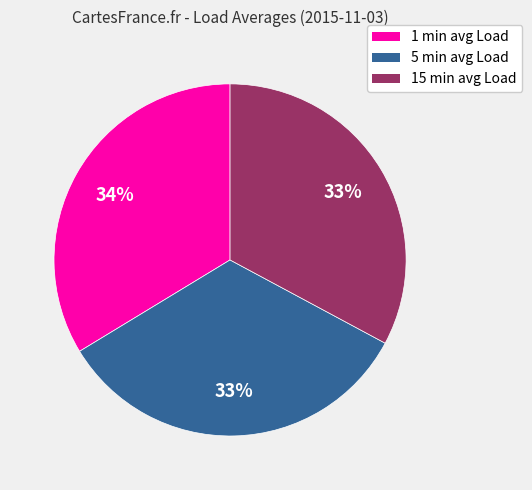

Is it true that 5 min avg Load is 45% of the pie?

False